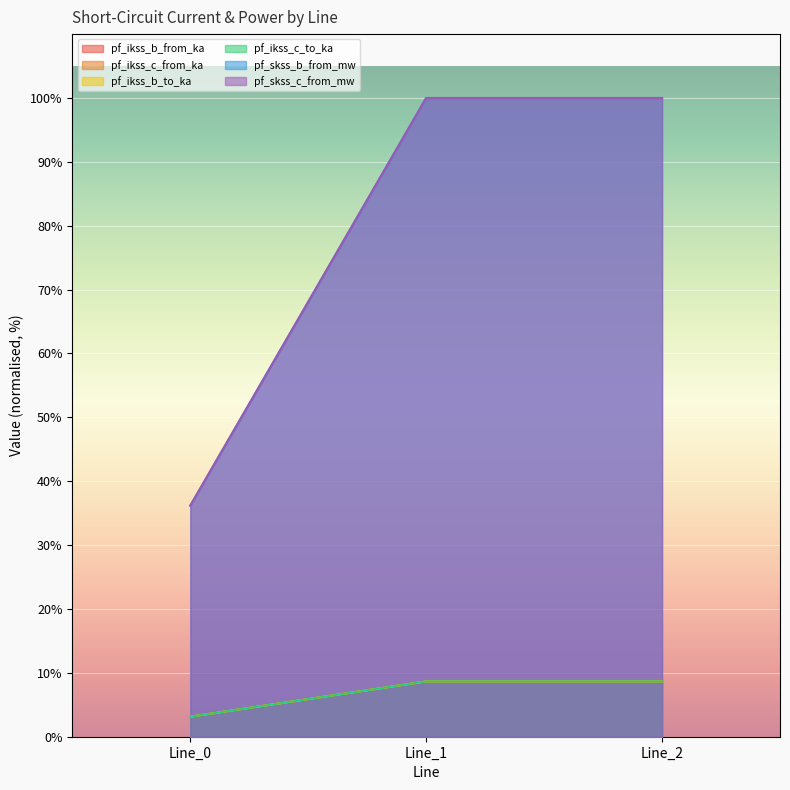

What is the maximum value shown in the chart?

100.0